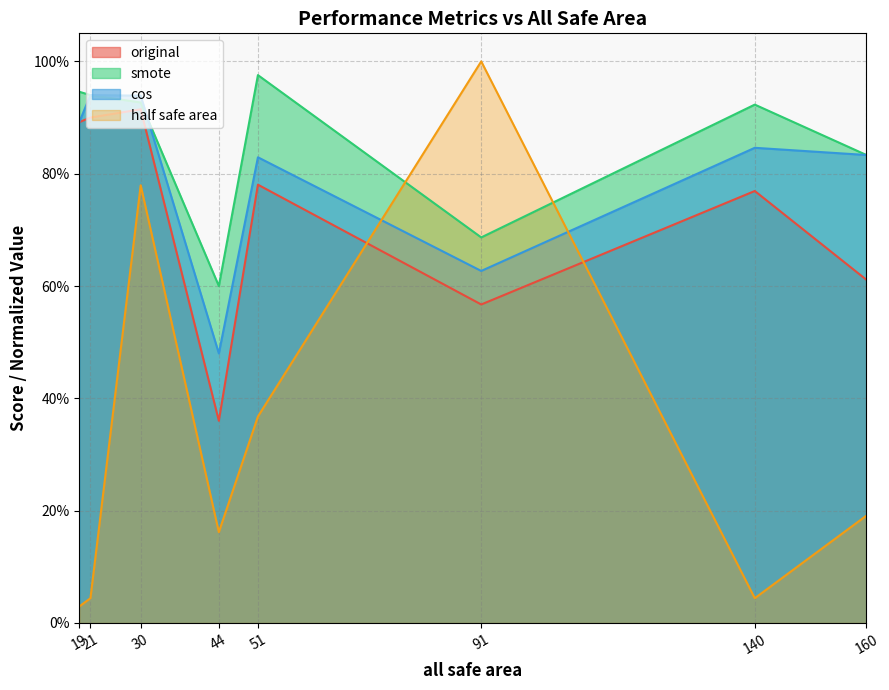

At which category is the sum across all series the highest?

30